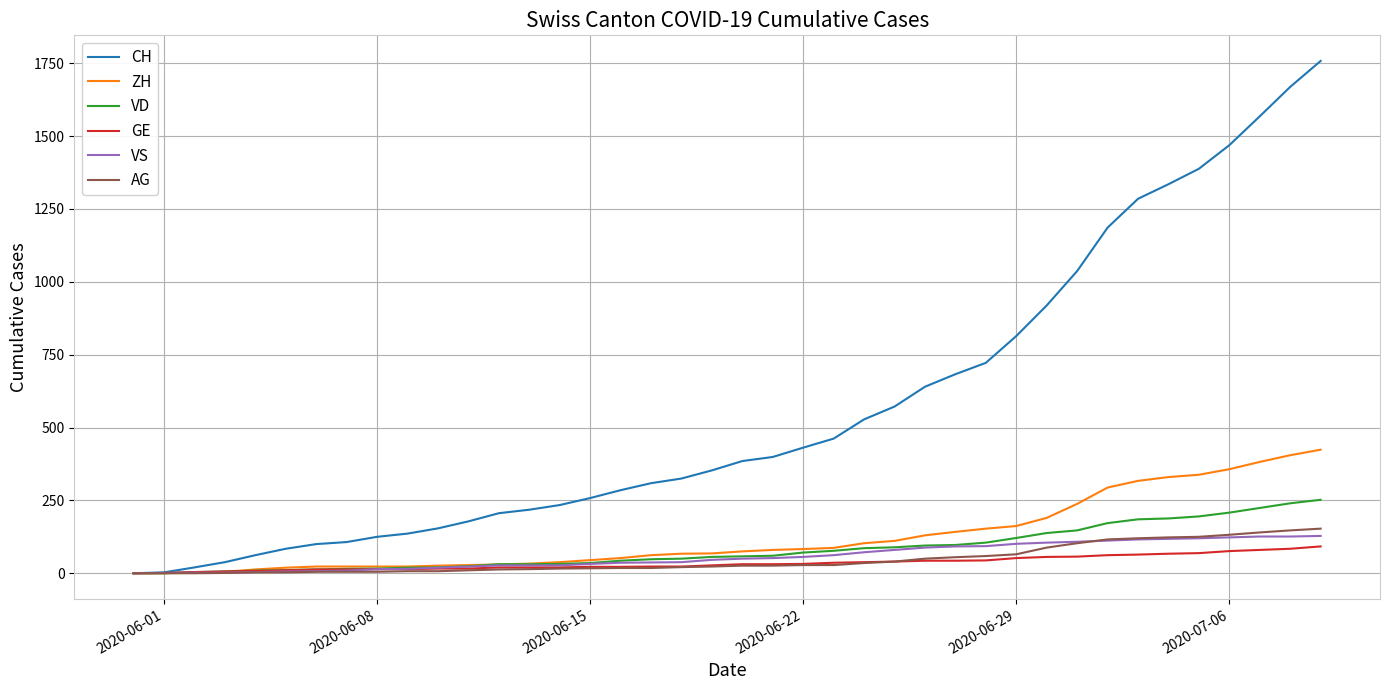

What is the maximum value for CH?

1758